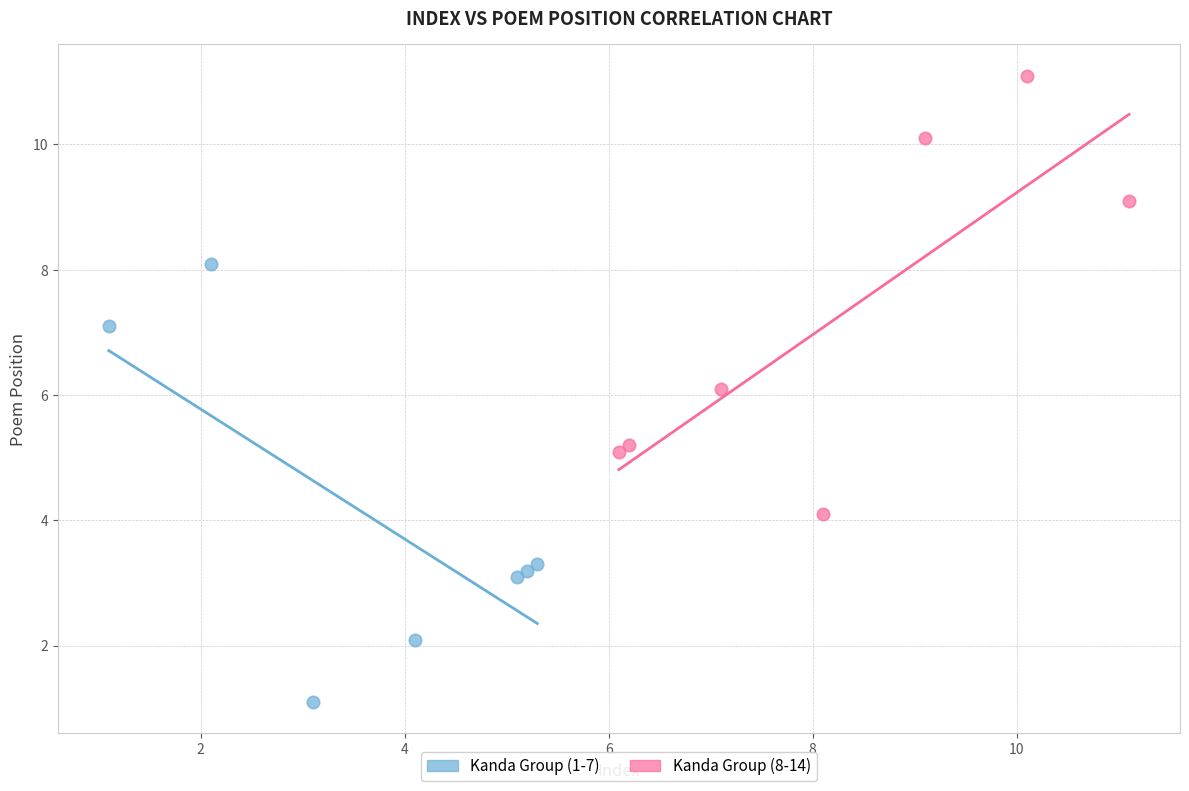

What are all the series names shown in the legend?

Kanda Group (1-7), Kanda Group (8-14)